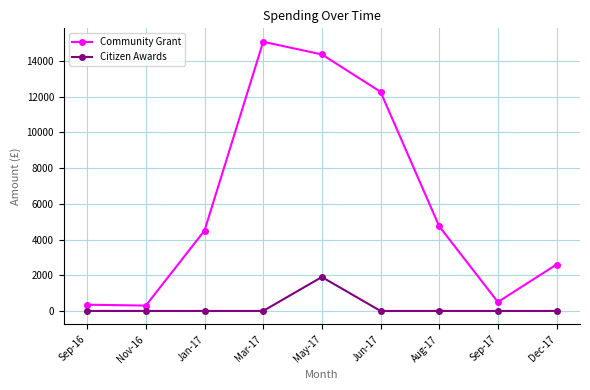

The value of Community Grant at Nov-16 is 300.0. True or false?

True